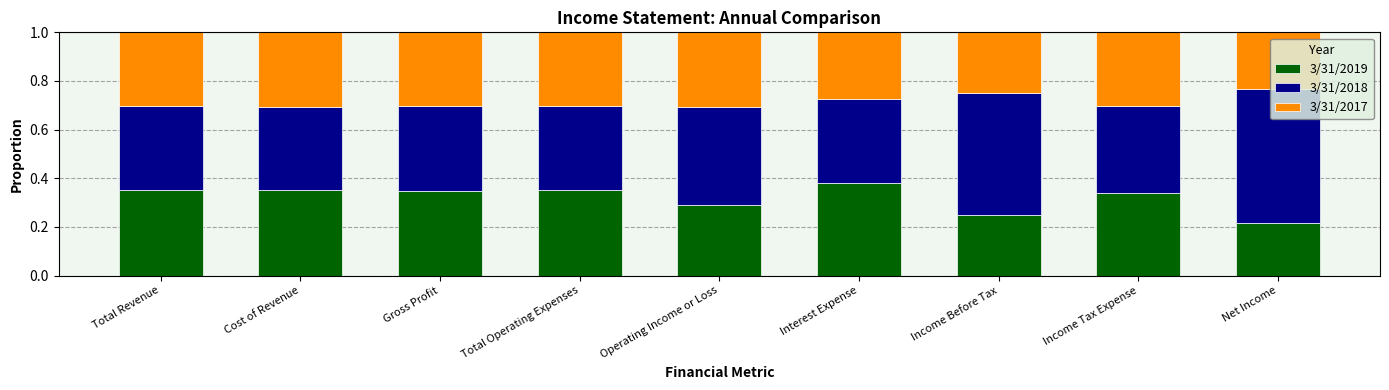

At which label does 3/31/2019 reach its minimum?

Net Income